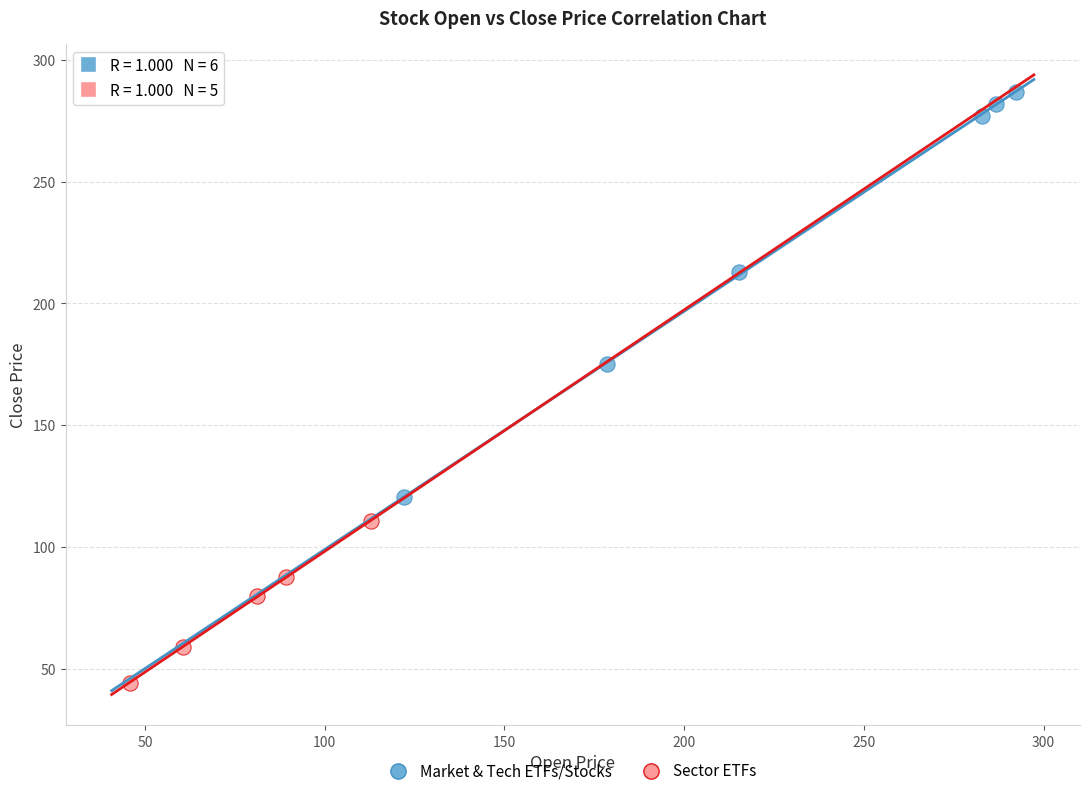

Which series has the widest spread of Y values?

Market & Tech ETFs/Stocks